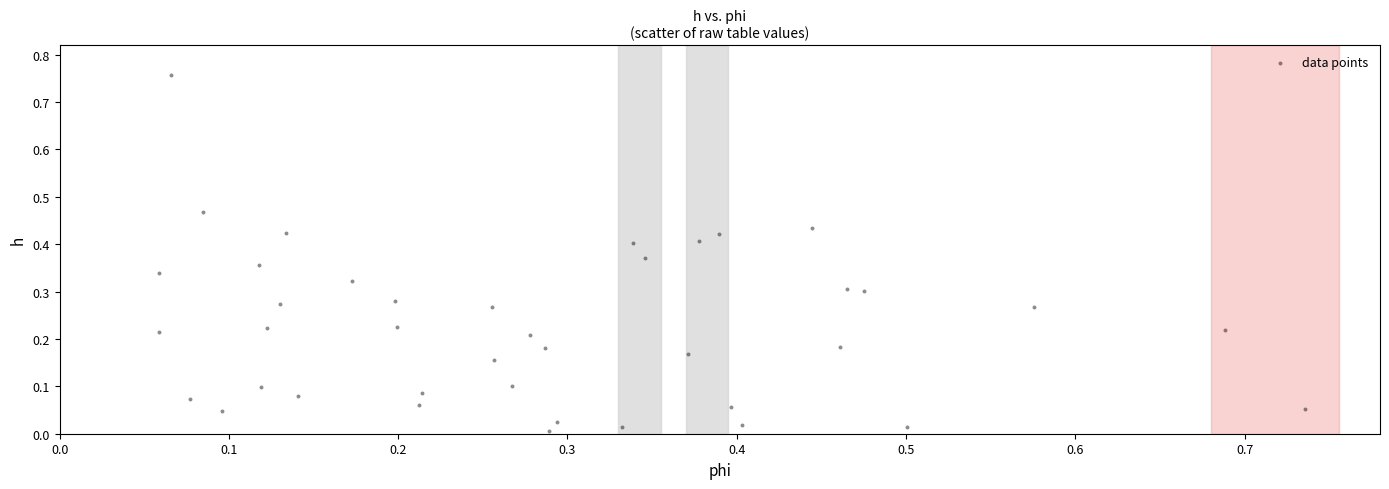

What is the range of X values (max minus min)?

0.7